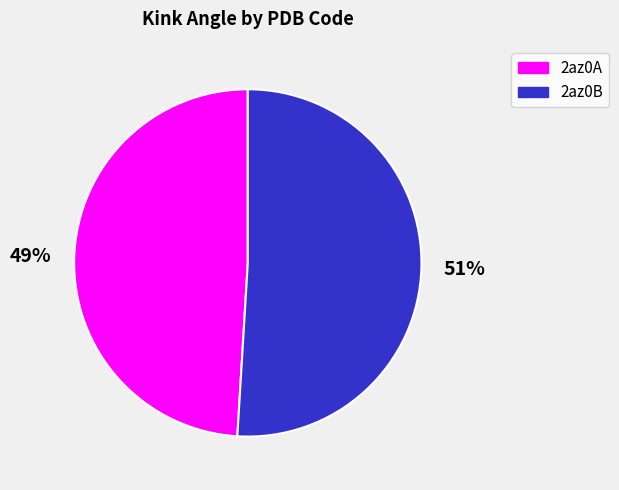

Which has a higher value, 2az0B or 2az0A?

2az0B